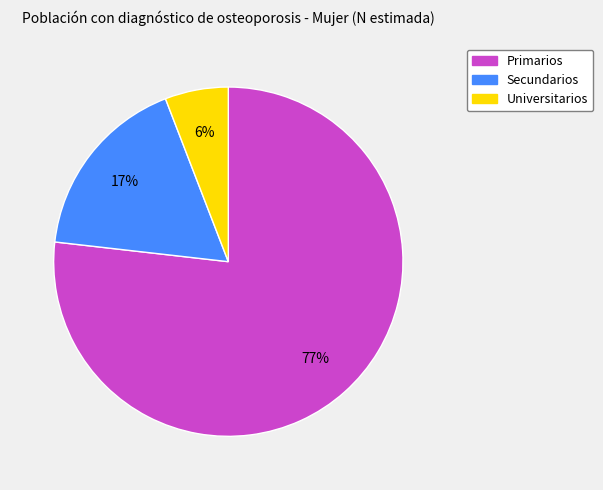

To the nearest percent, what percentage of the pie is Secundarios?

17%